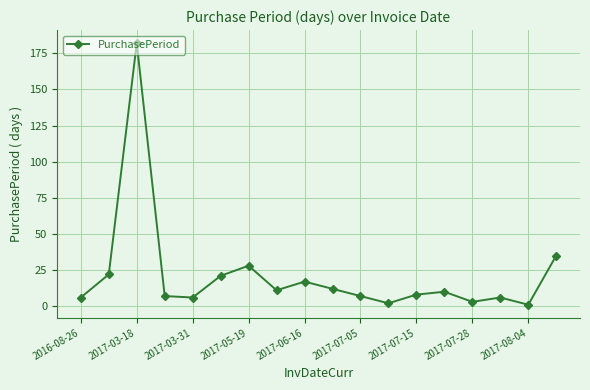

How many points are lower than both their immediate neighbors (excluding endpoints)?

5